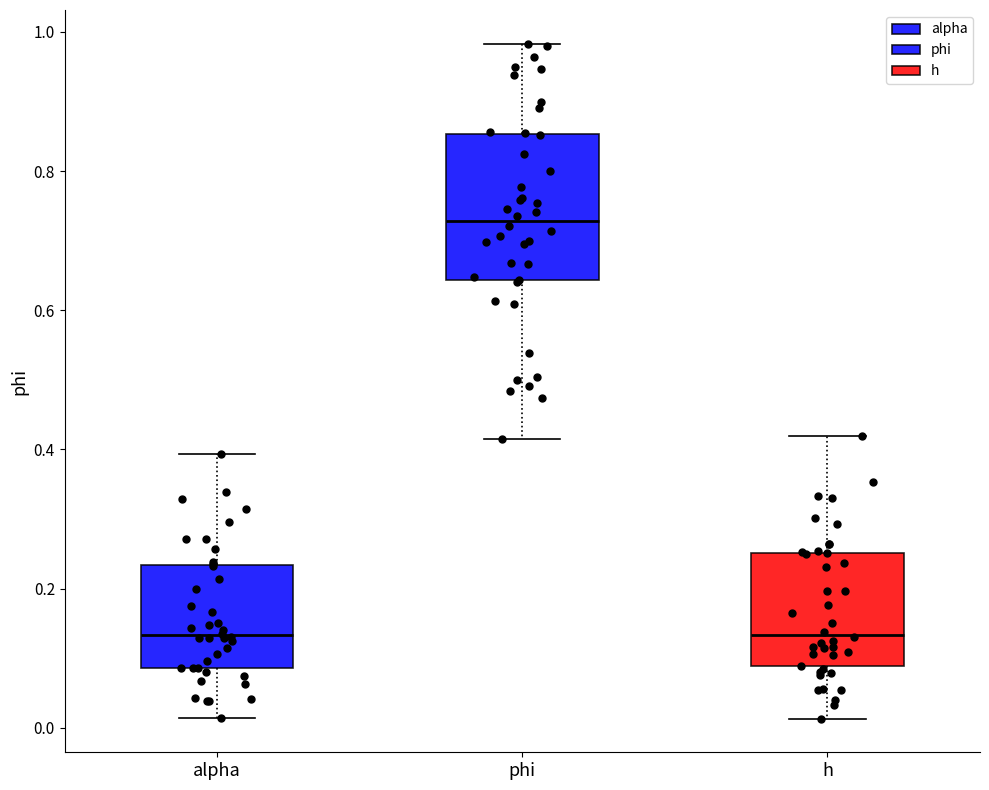

Reading left to right, transcribe this box plot: for each box, give where its median line is, the range the box spans, and where its two whiskers end, as read against the y-axis. The values are not printed on the chart, so give them approximately, as read against the axis.

alpha: median 0.14, box 0.08 to 0.24, whiskers 0.02 to 0.40
phi: median 0.72, box 0.64 to 0.86, whiskers 0.42 to 0.98
h: median 0.14, box 0.08 to 0.26, whiskers 0.02 to 0.42